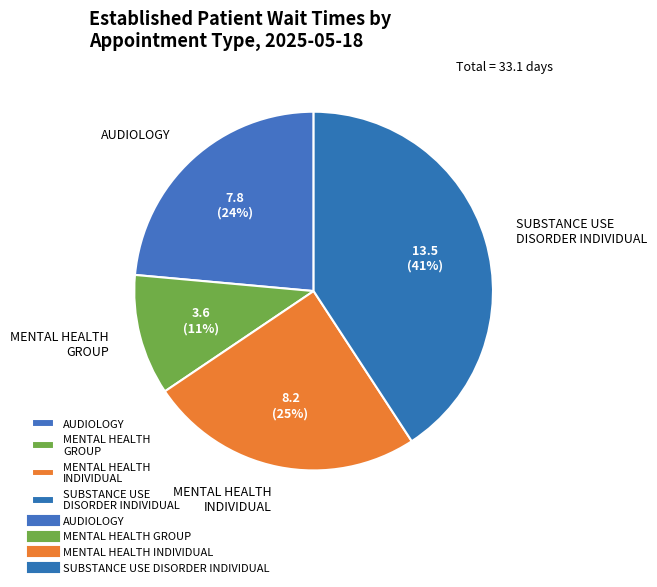

Which slice is the smallest?

MENTAL HEALTH GROUP